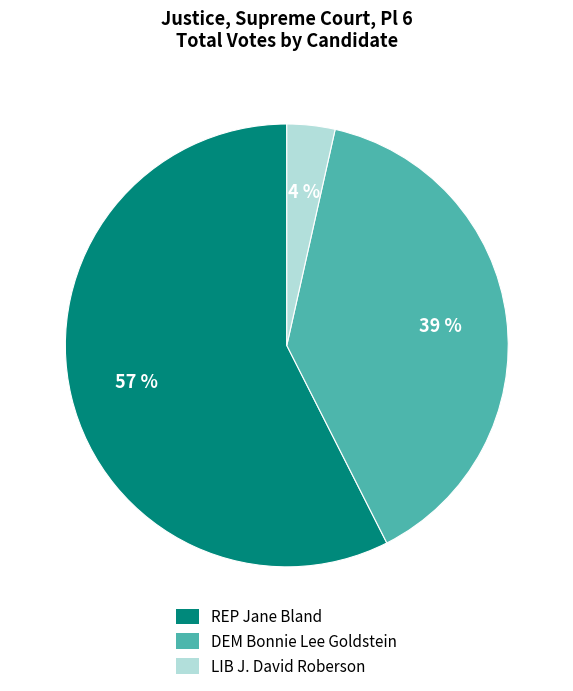

Is the sum of LIB J. David Roberson and DEM Bonnie Lee Goldstein greater than half?

No